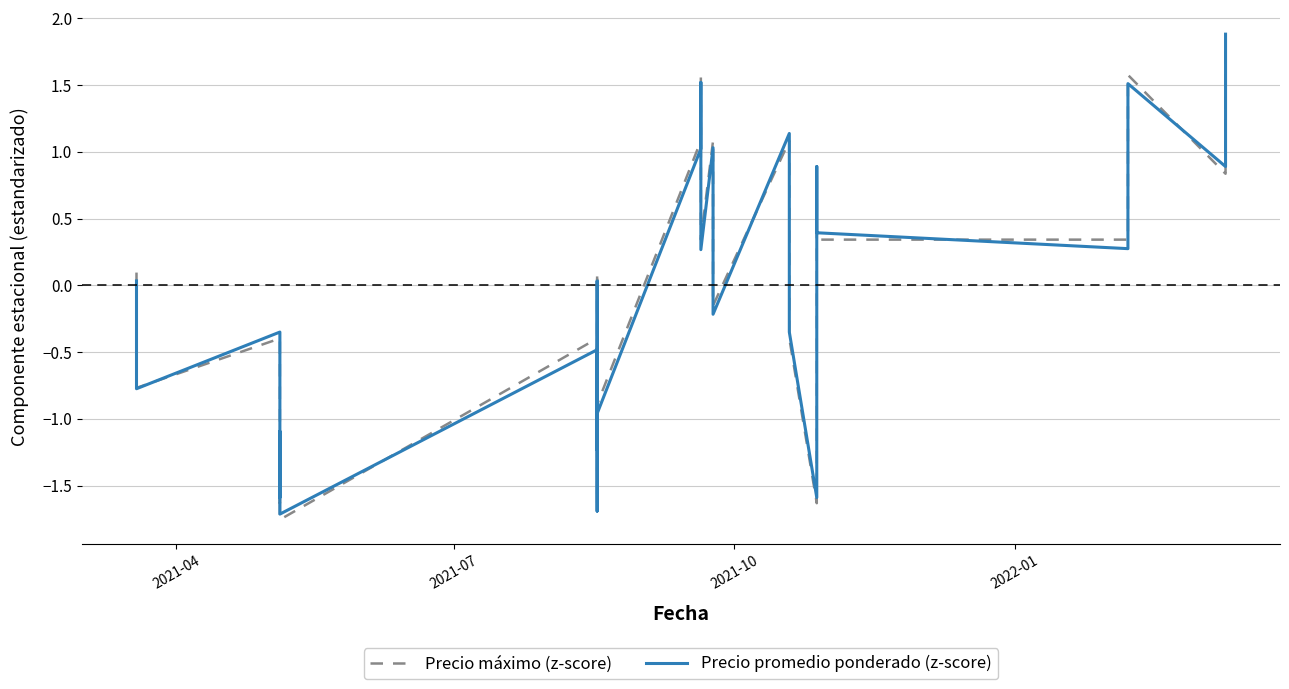

True or false: Precio máximo (z-score) and Precio promedio ponderado (z-score) cross at least once.

True